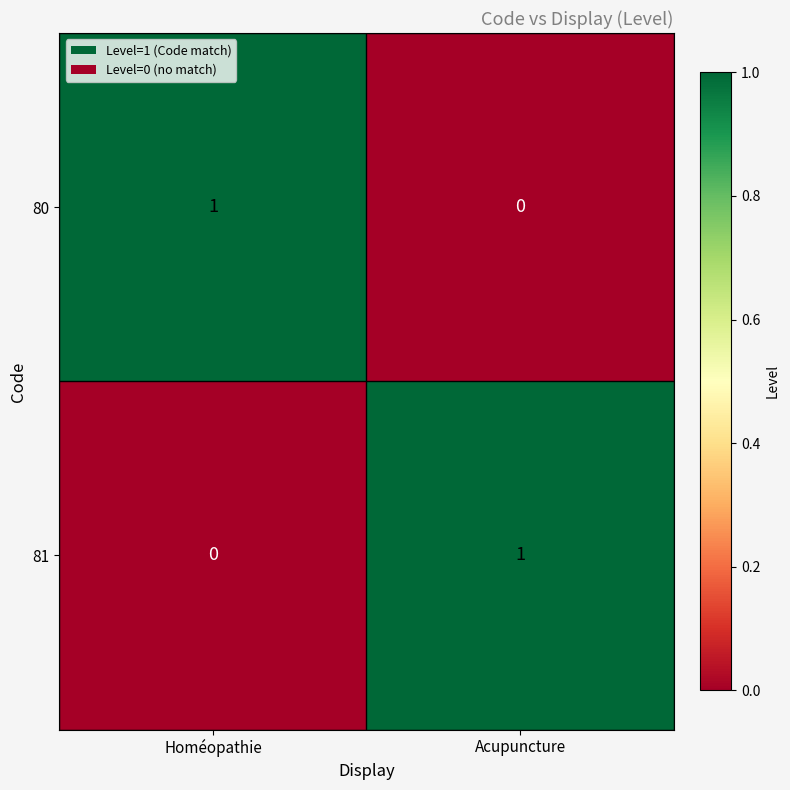

Is the value of 80 at Homéopathie greater than the value of 81 at Homéopathie?

Yes